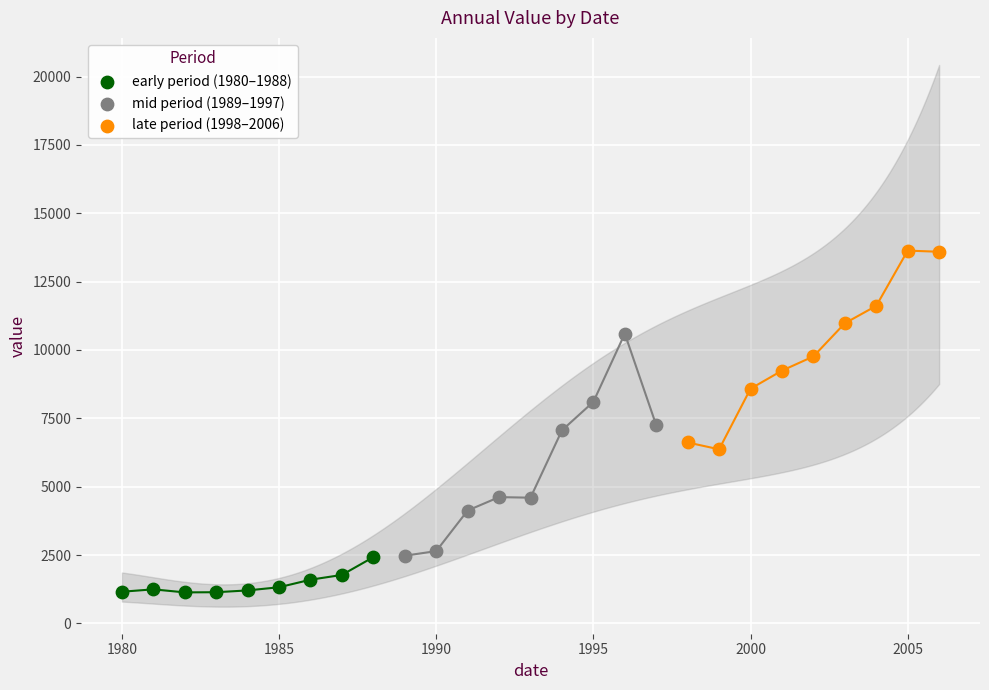

What are all the series names shown in the legend?

early period (1980–1988), mid period (1989–1997), late period (1998–2006)